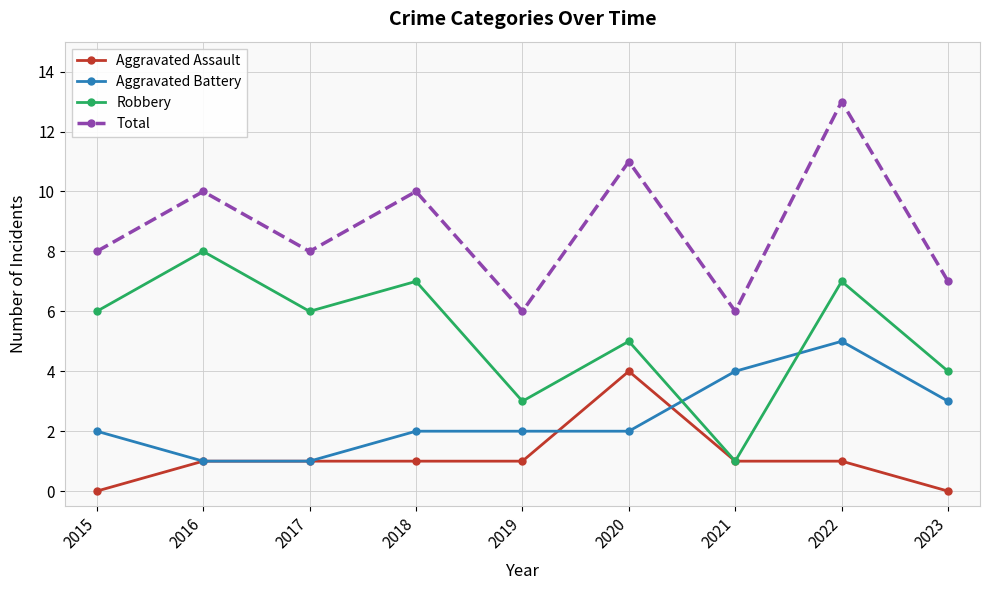

What is the difference between the second highest and second lowest values in the Total series?

5